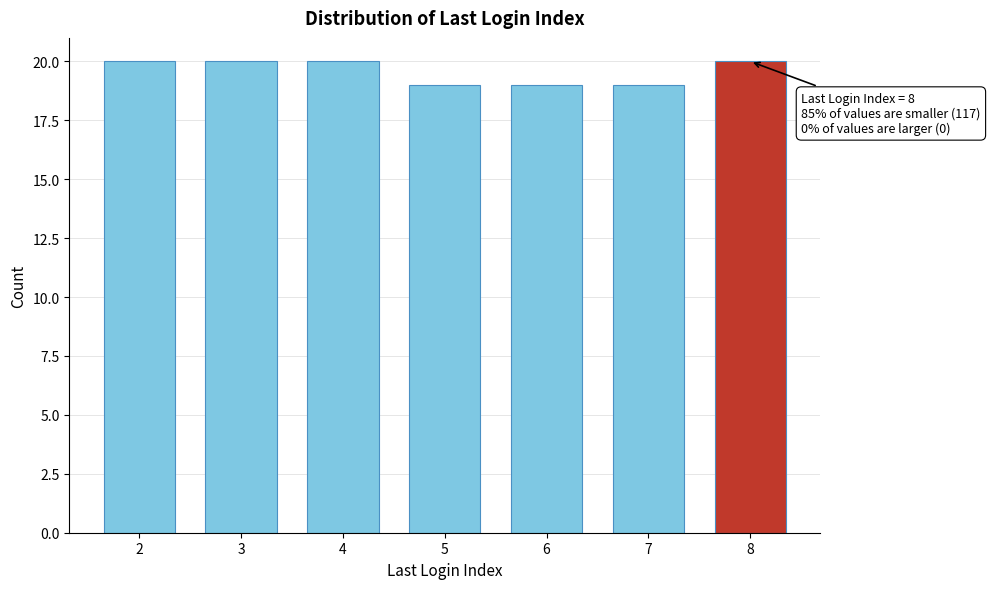

Reading left to right, transcribe all the data shown in this chart.

20	20	20	19	19	19	20